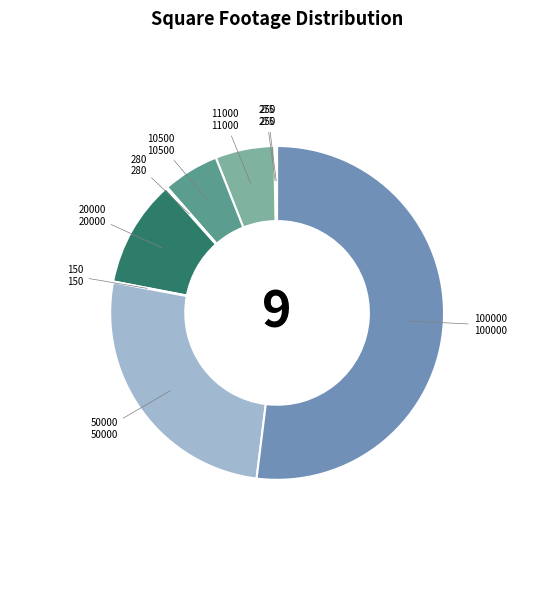

Is 11000 the majority of the pie?

No